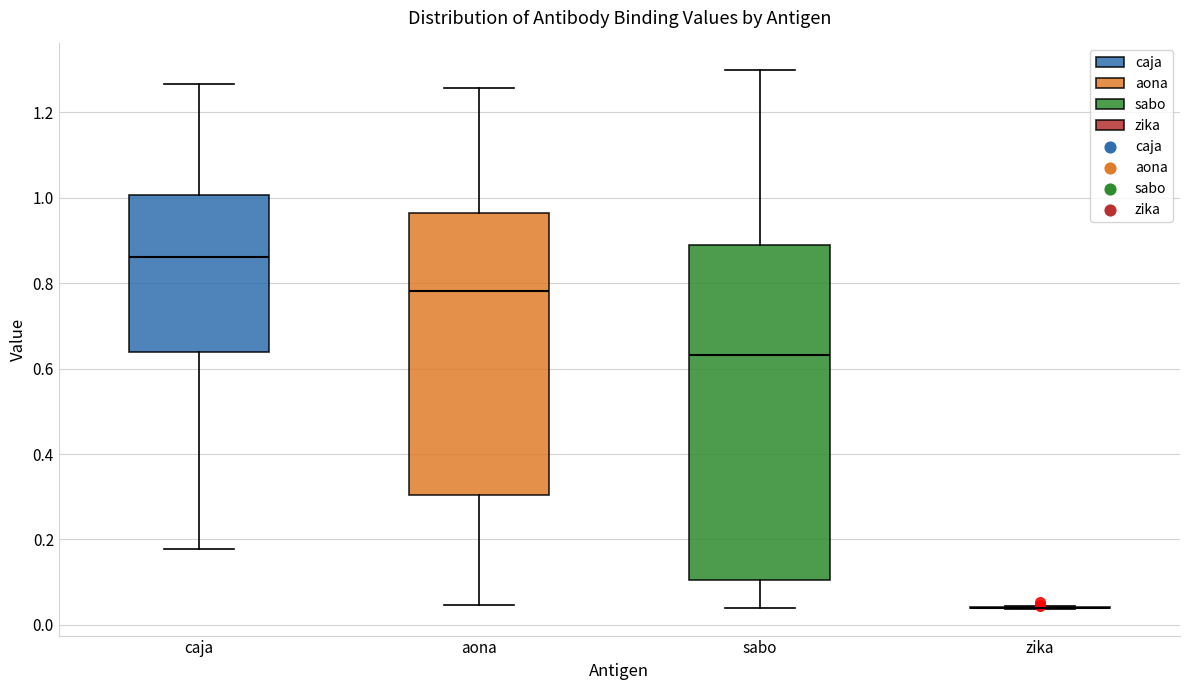

Which box is the tallest, from its lower edge to its upper edge?

sabo